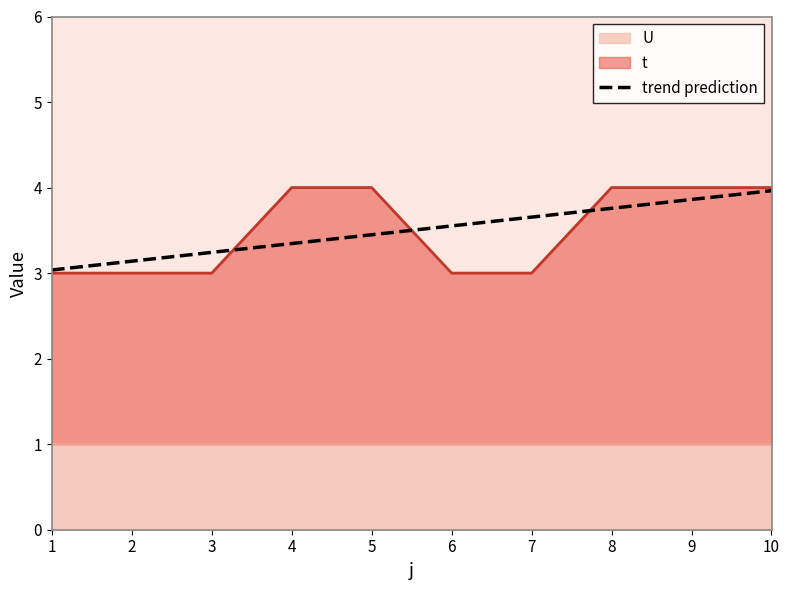

True or false: there are more than 1 points higher than both neighbors.

False